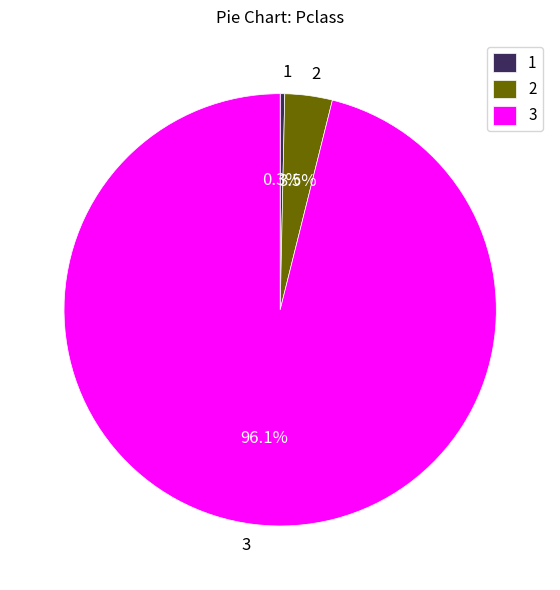

Do 1 and 2 together represent more than half of the pie?

No